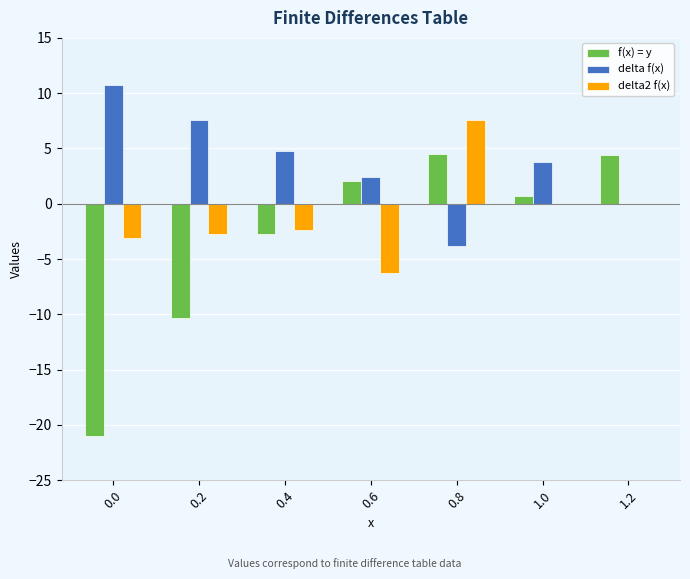

At which category is the sum across all series the highest?

0.8